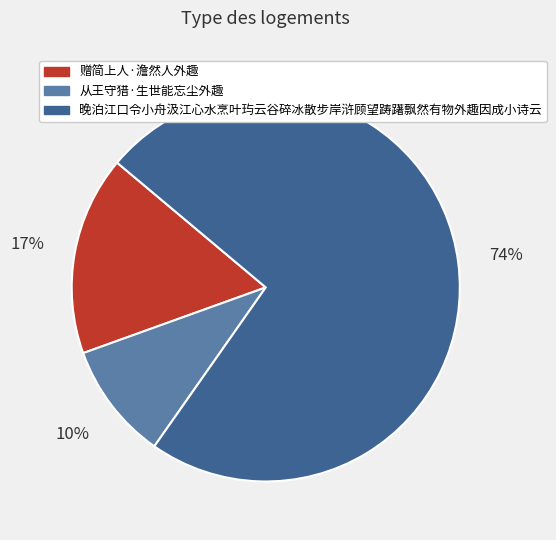

To the nearest percent, what portion does 赠简上人·澹然人外趣 represent?

17%